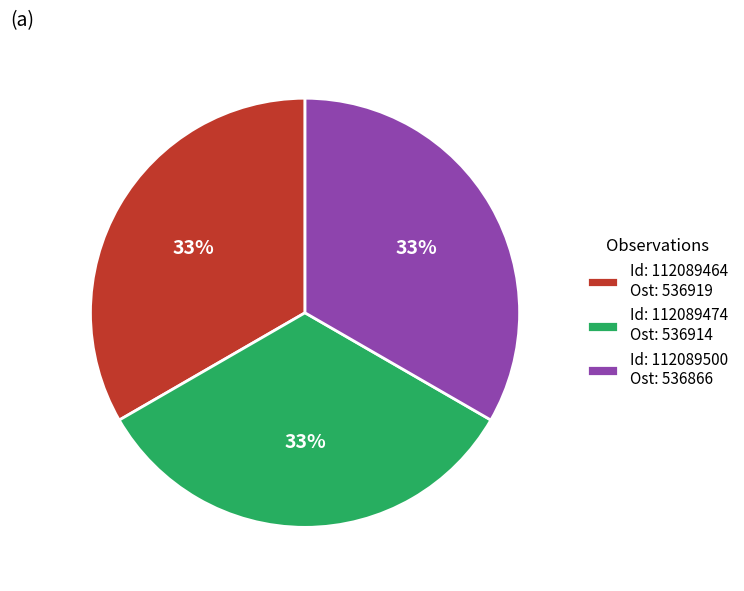

Is the sum of Id: 112089474 Ost: 536914 and Id: 112089500 Ost: 536866 greater than half?

Yes